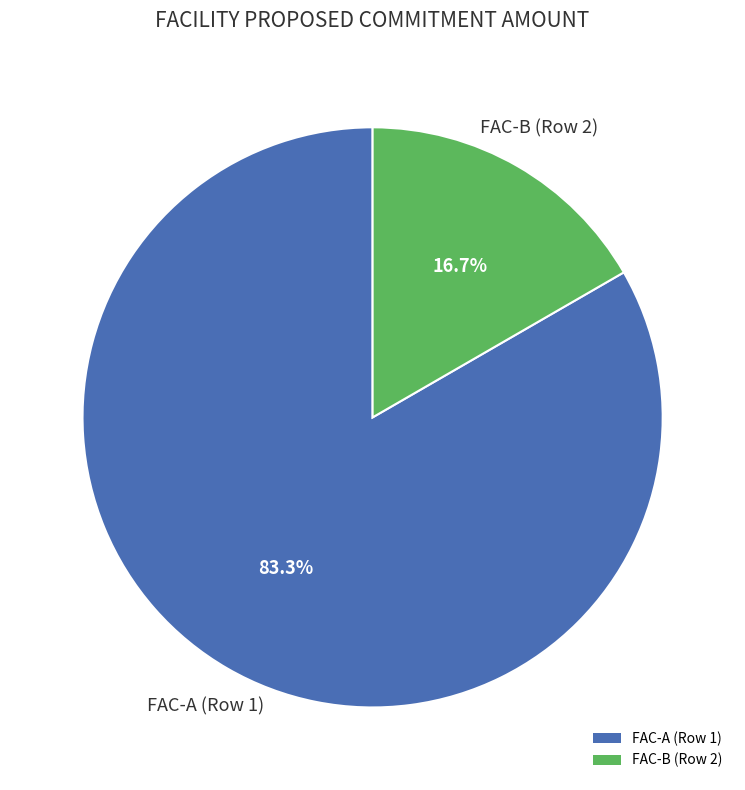

True or false: FAC-A (Row 1) accounts for 83% of the total.

True